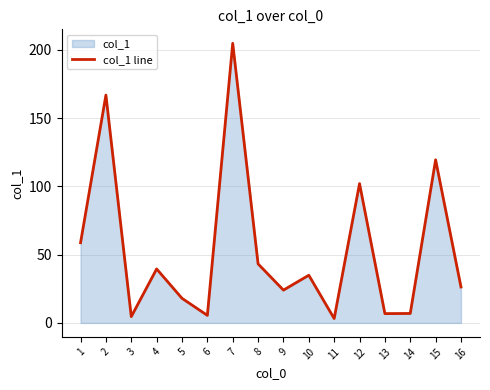

How many categories are shown in the chart?

16